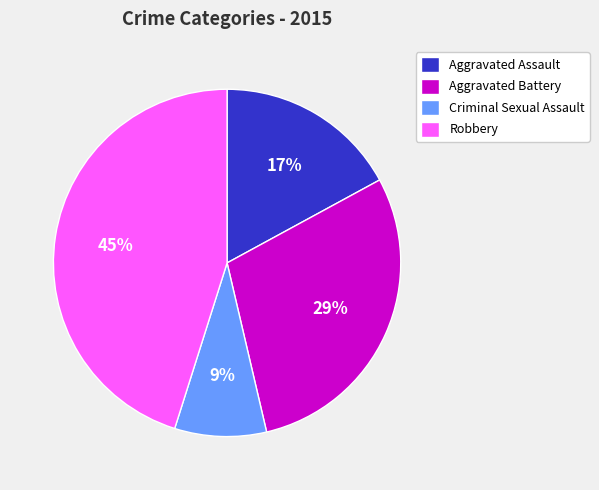

Is the sum of Criminal Sexual Assault and Aggravated Battery greater than half?

No